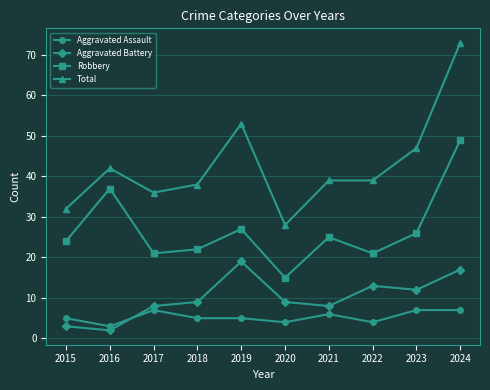

True or false: Aggravated Battery and Total cross at least once.

False